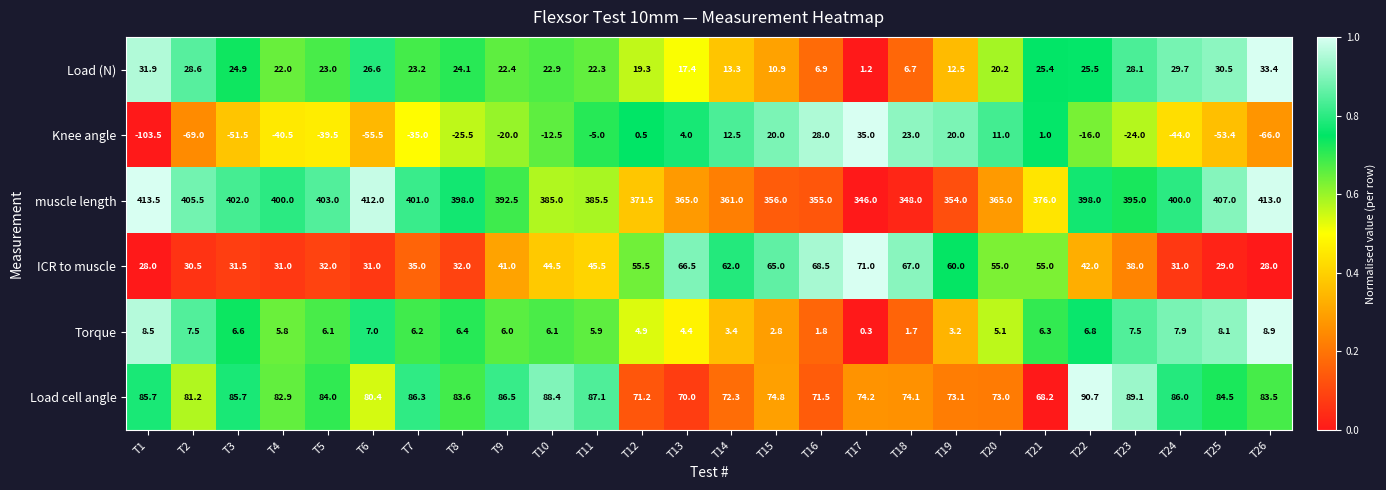

Which series has the widest spread of values?

Knee angle